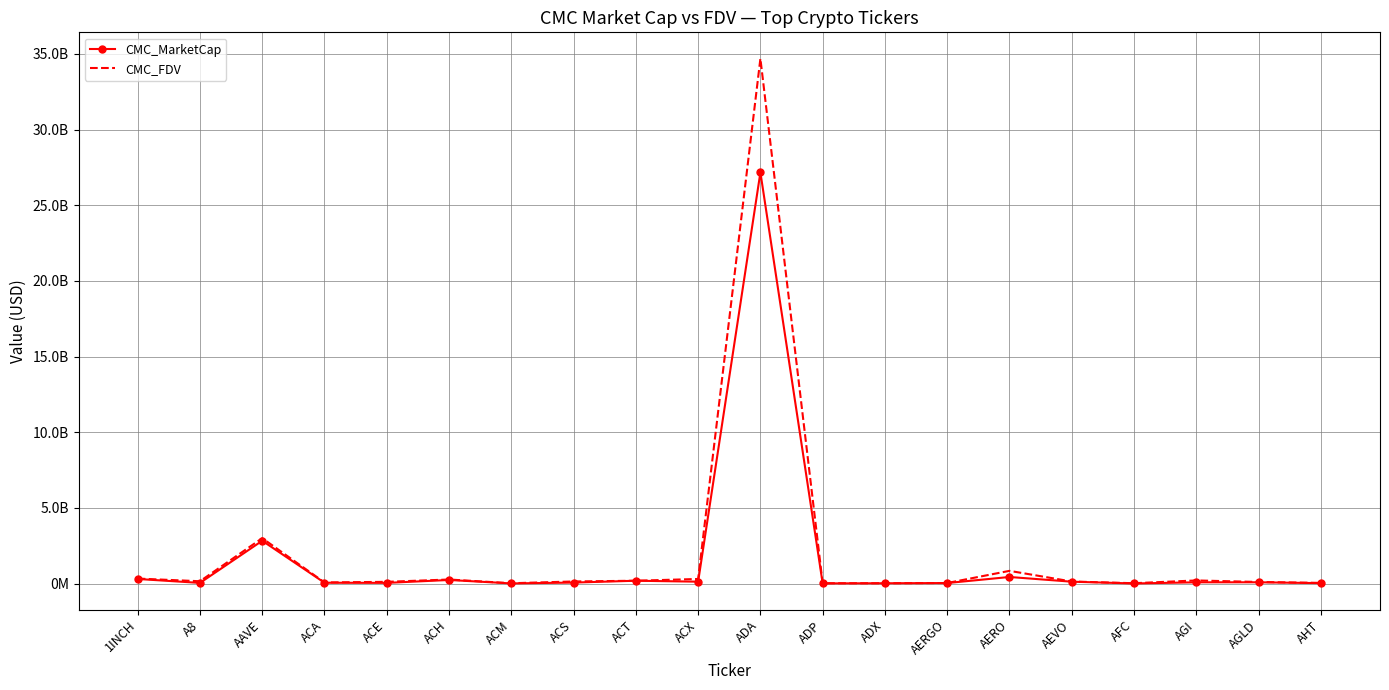

Which series has the largest range (max minus min)?

CMC_FDV